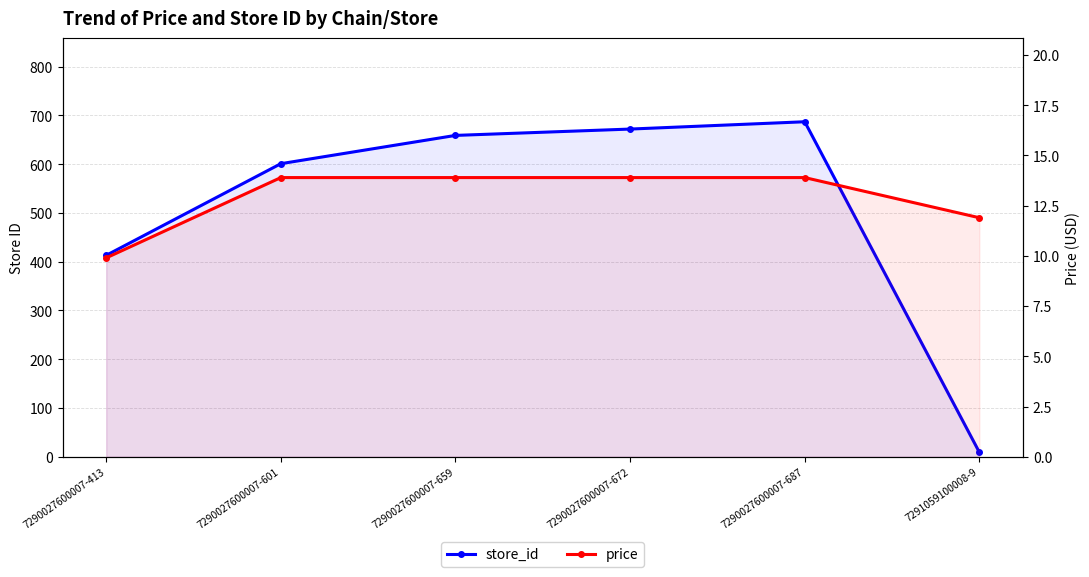

Reading left to right, list all the values displayed in this chart.

store_id: 7290027600007-413=413.0	7290027600007-601=601.0	7290027600007-659=659.0	7290027600007-672=672.0	7290027600007-687=687.0	7291059100008-9=9.0
price: 7290027600007-413=9.9	7290027600007-601=13.9	7290027600007-659=13.9	7290027600007-672=13.9	7290027600007-687=13.9	7291059100008-9=11.9